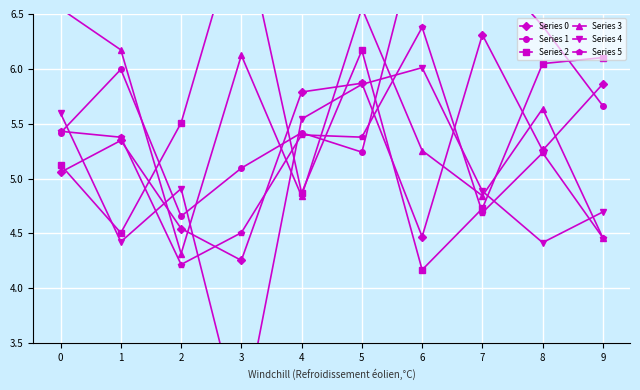

How many interior local valleys does the Series 5 series have?

3